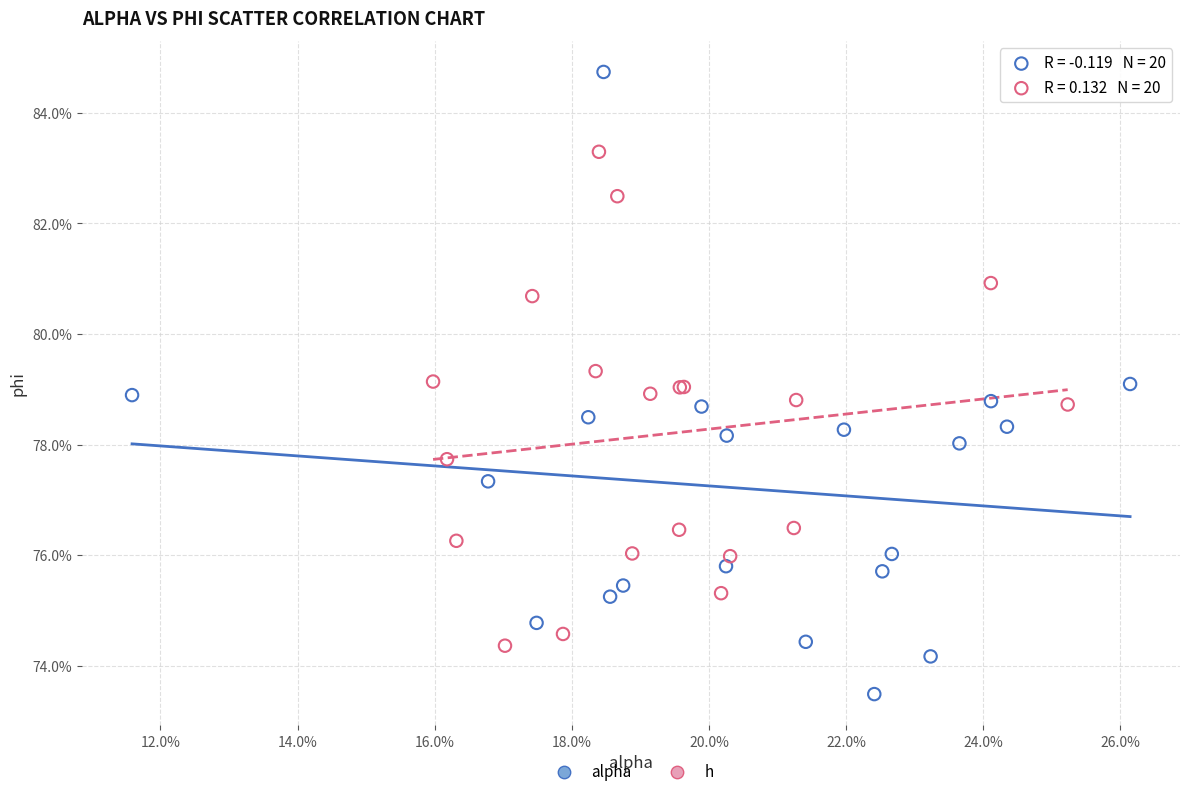

Which series reaches the maximum Y coordinate?

alpha